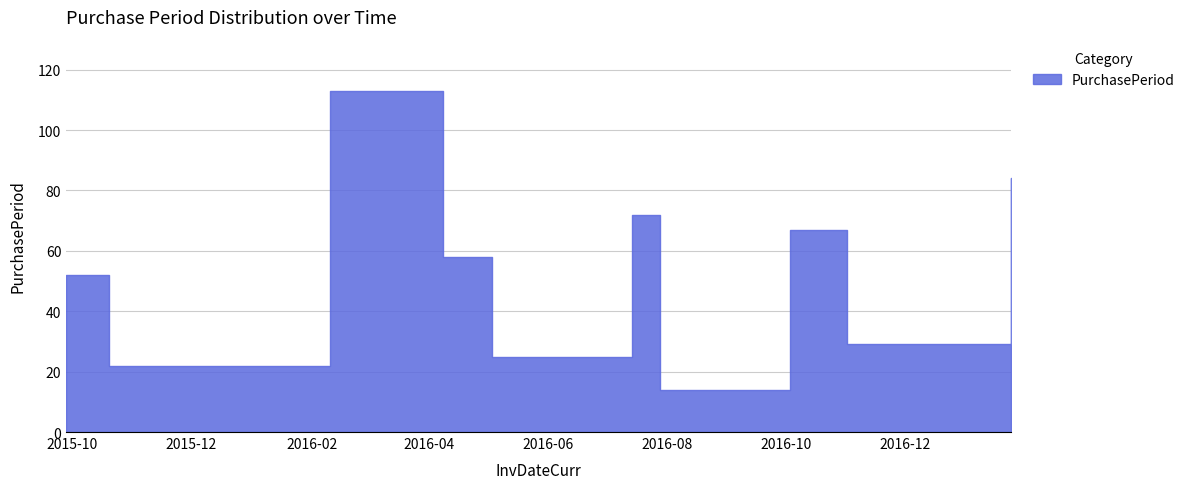

How many interior local peaks (higher than both neighbors) does the data have?

3